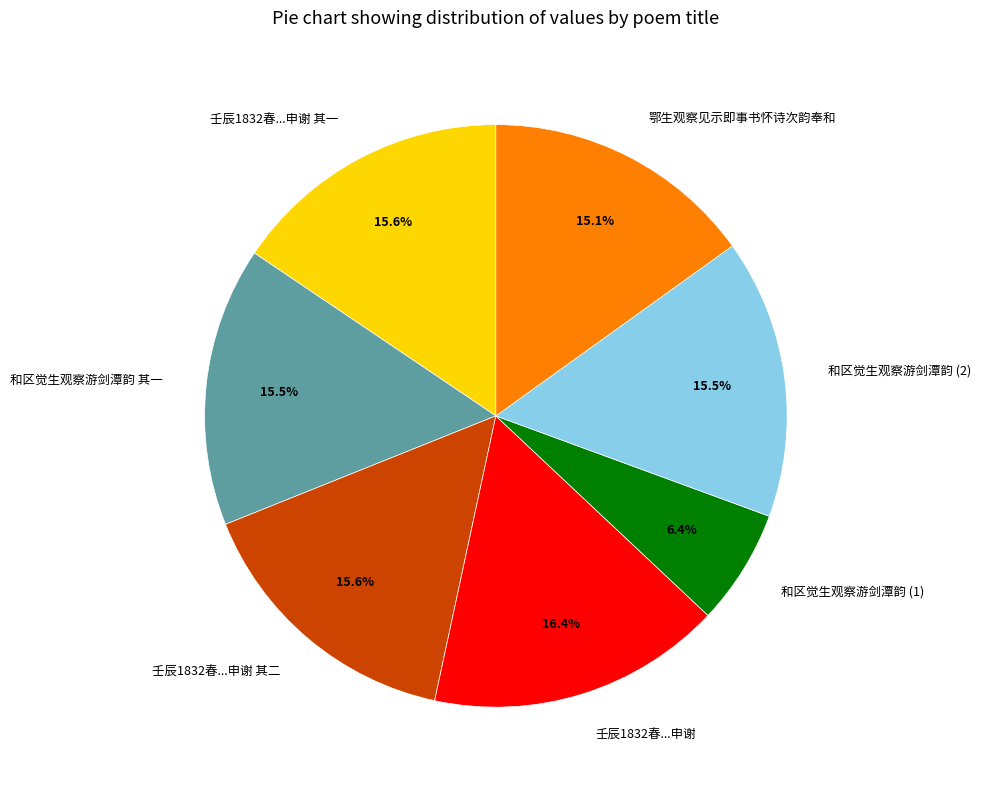

Does any single category account for the majority?

No